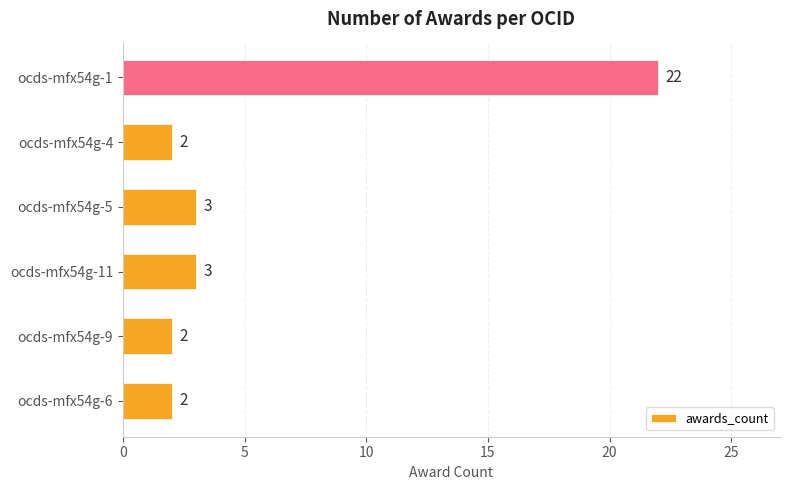

Which has a higher value, ocds-mfx54g-9 or ocds-mfx54g-5?

ocds-mfx54g-5